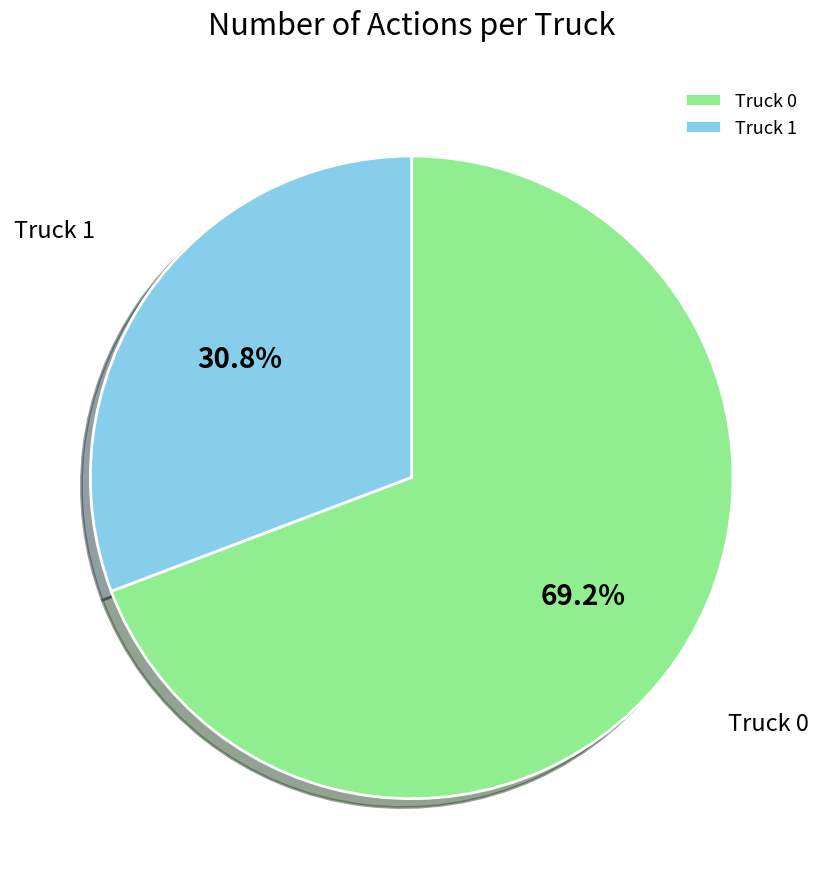

Which slice is the smallest?

Truck 1